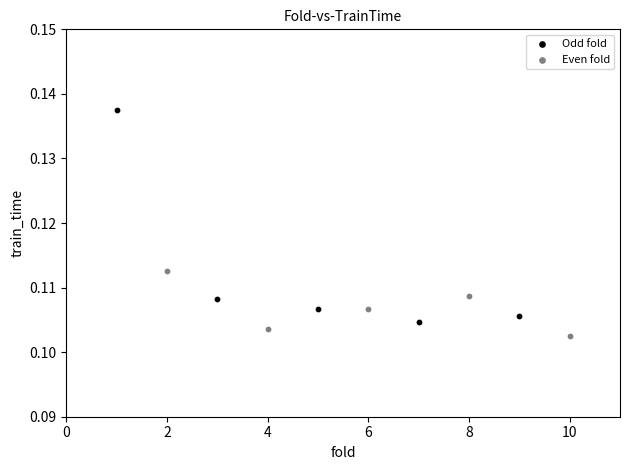

What are all the series names shown in the legend?

Odd fold, Even fold